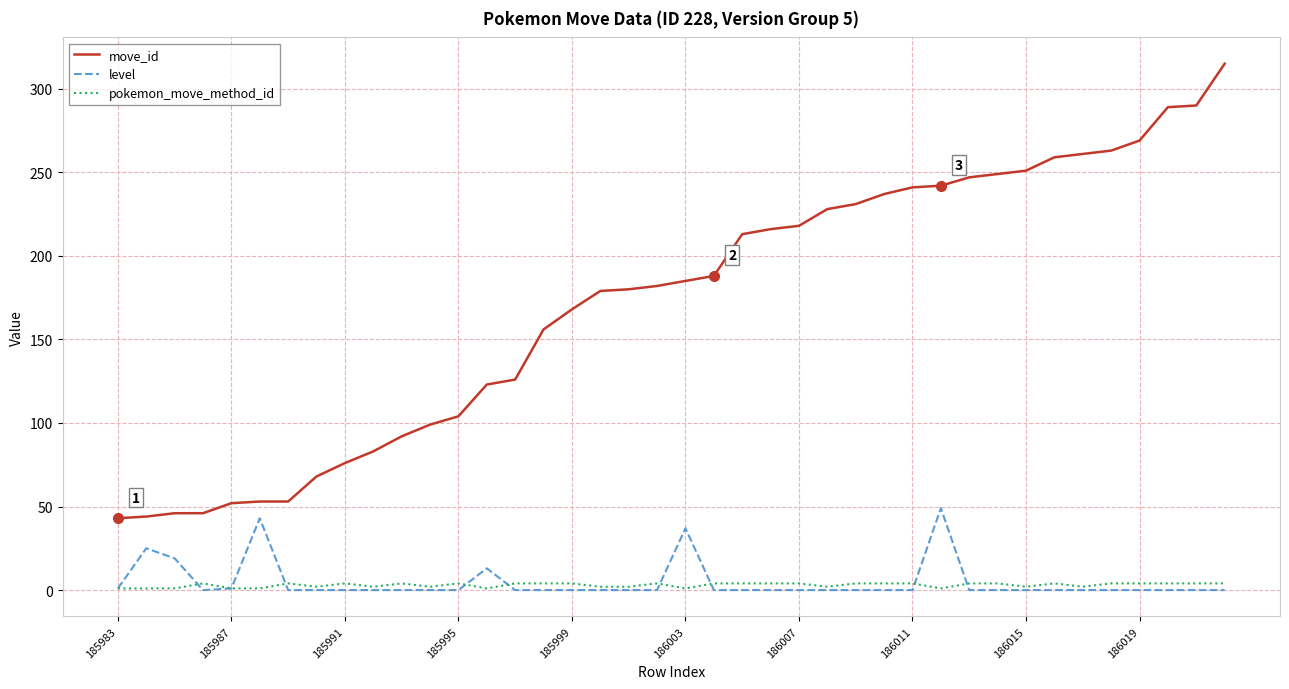

True or false: pokemon_move_method_id and move_id cross at least once.

False